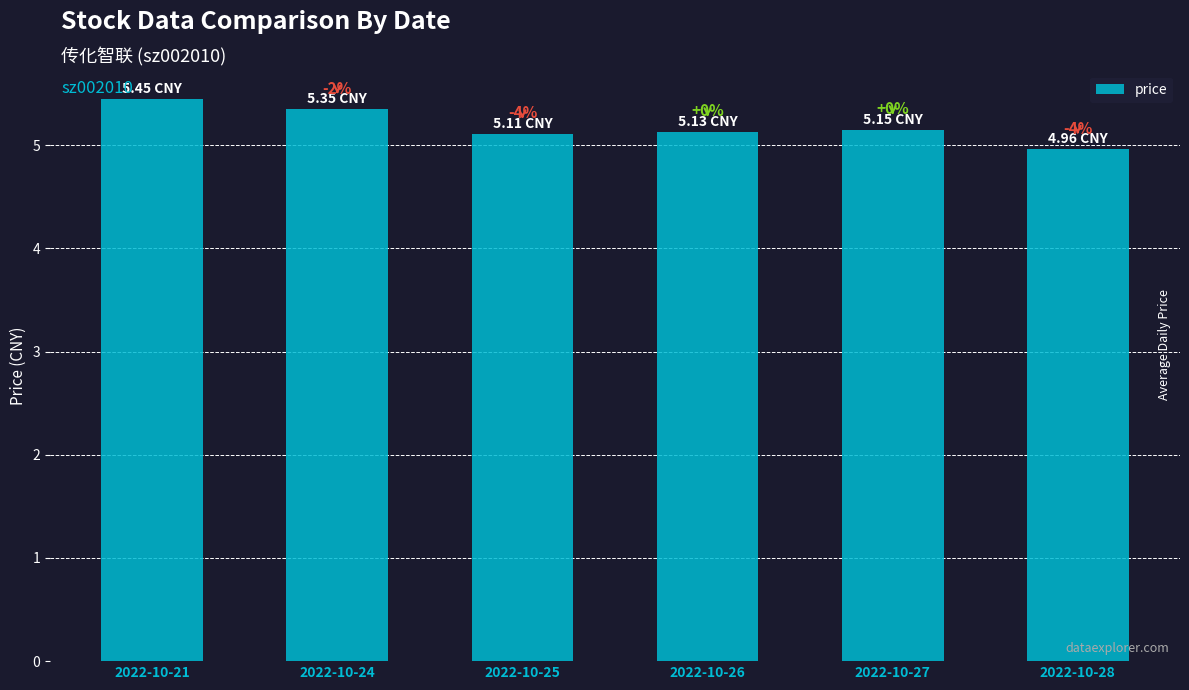

How many bars are there in total?

6